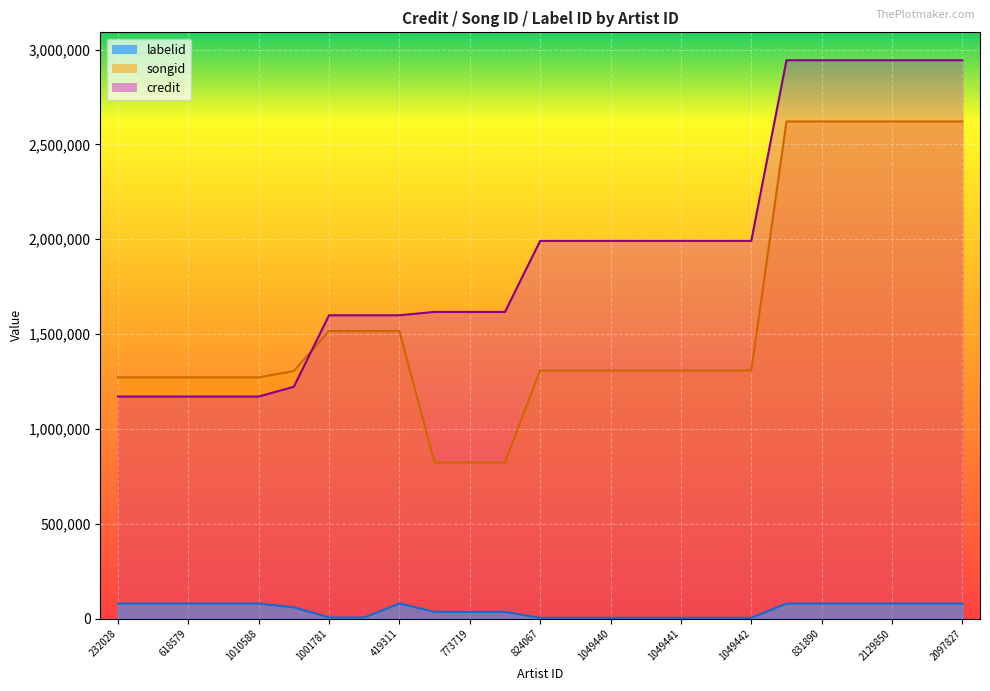

Is the value of labelid at 1010588 greater than the value of songid at 824067?

No